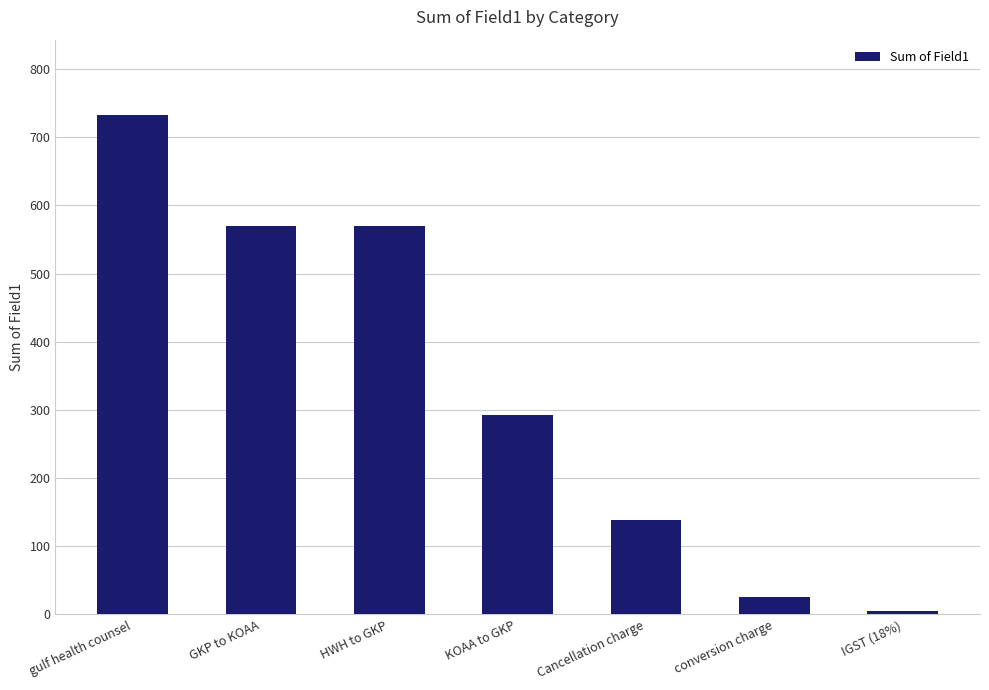

What is the average value?

333